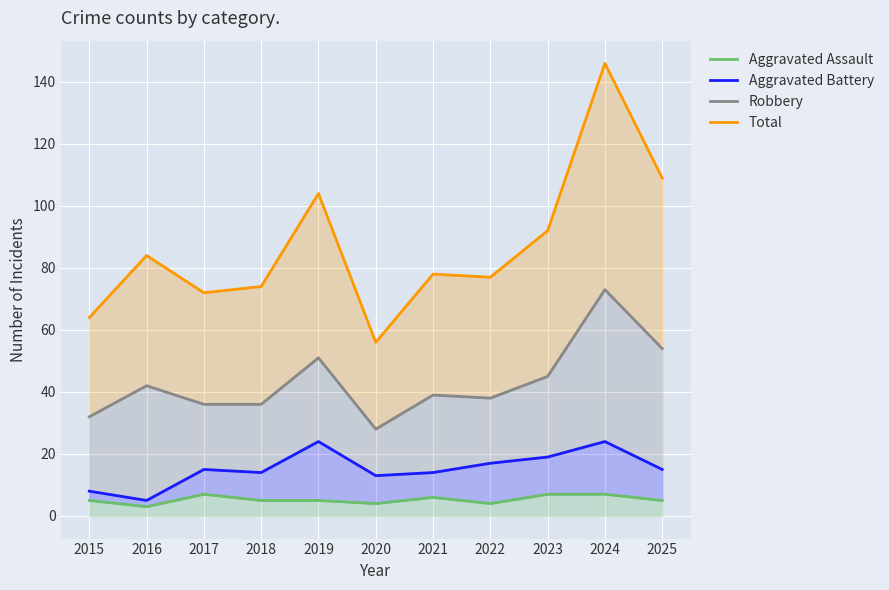

Between 2024 and 2017, which is larger?

2024